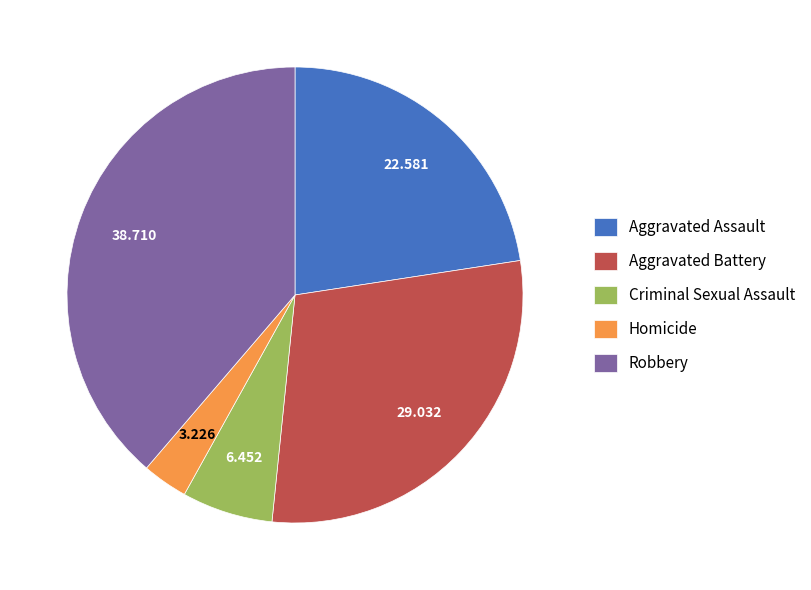

Approximately how many times larger is the value at Criminal Sexual Assault compared to Homicide?

2.0